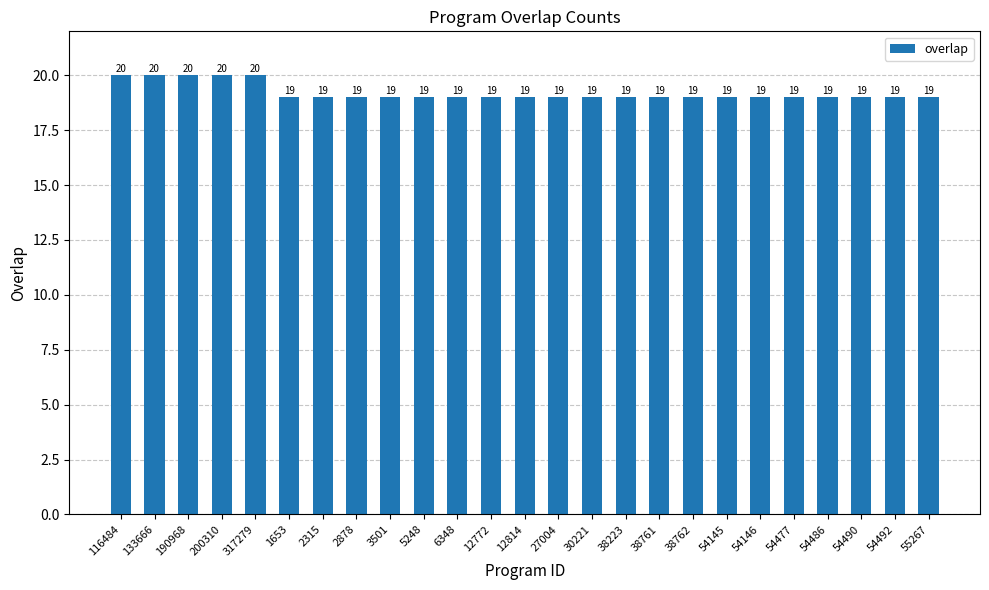

Read the value at 133666.

20